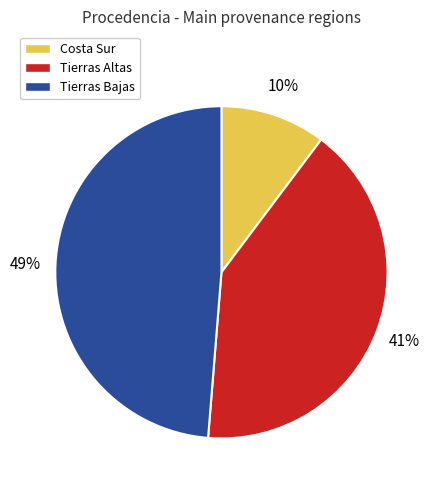

Approximately how many times larger is the value at Tierras Altas compared to Tierras Bajas?

0.8